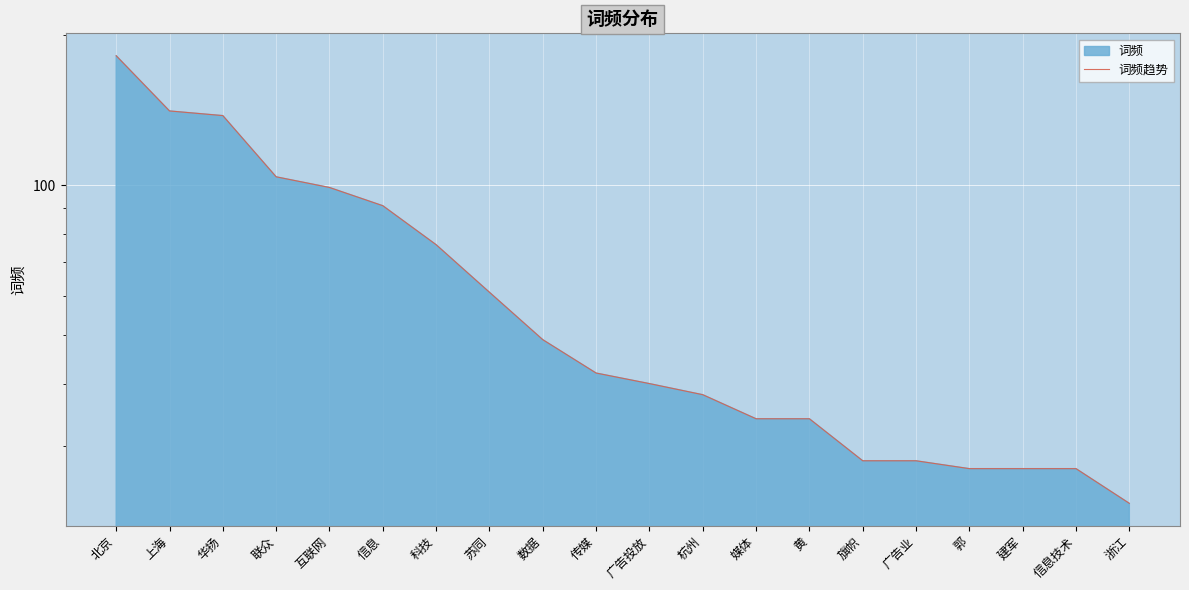

List the labels in order of value, largest first.

北京, 上海, 华扬, 联众, 互联网, 信息, 科技, 苏同, 数据, 传媒, 广告投放, 杭州, 媒体, 黄, 旗帜, 广告业, 郭, 建军, 信息技术, 浙江